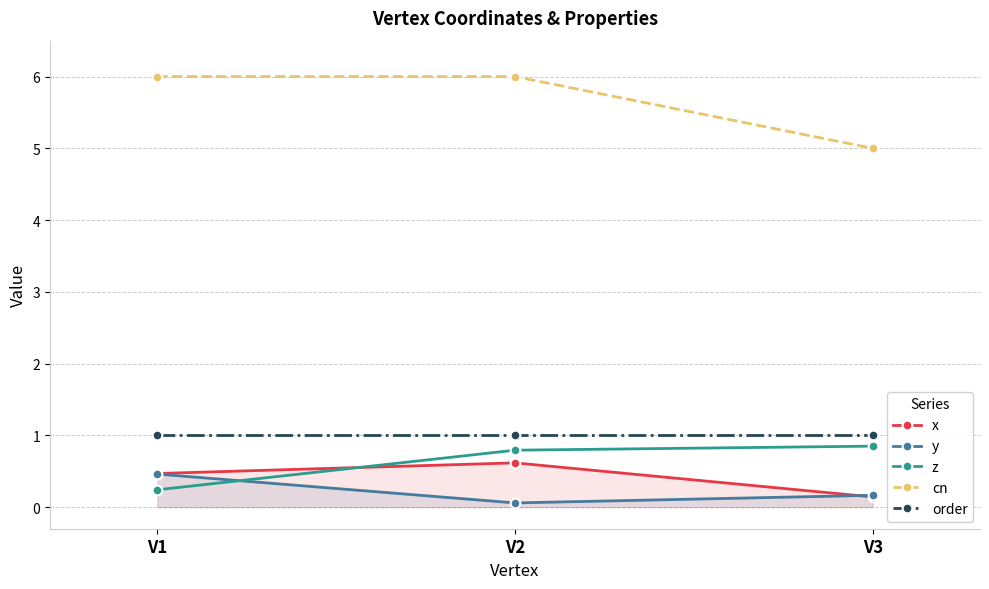

Between V1 and V2, which series saw the biggest shift?

z